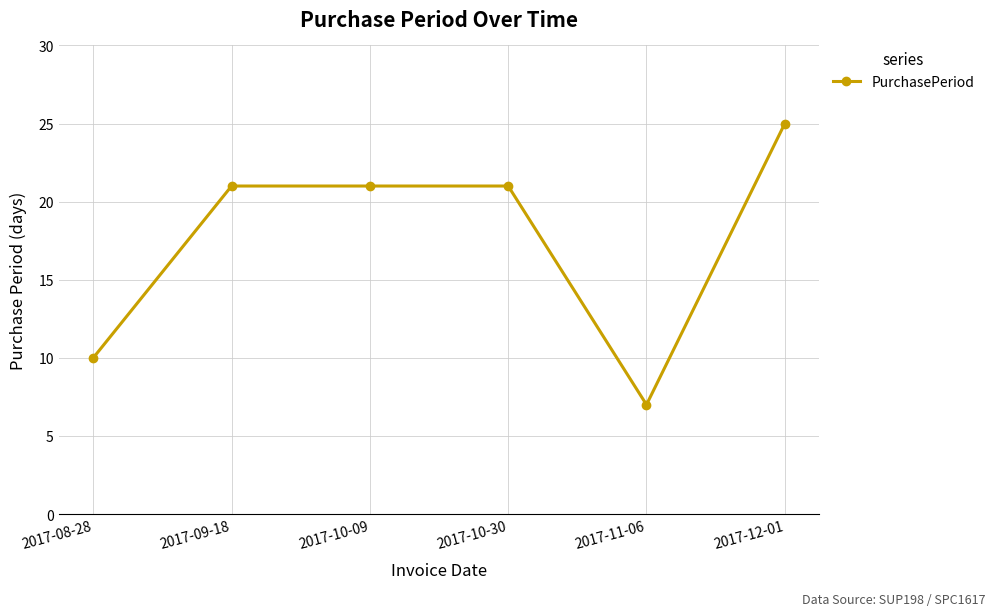

What is the value of the 6th point from the left?

25